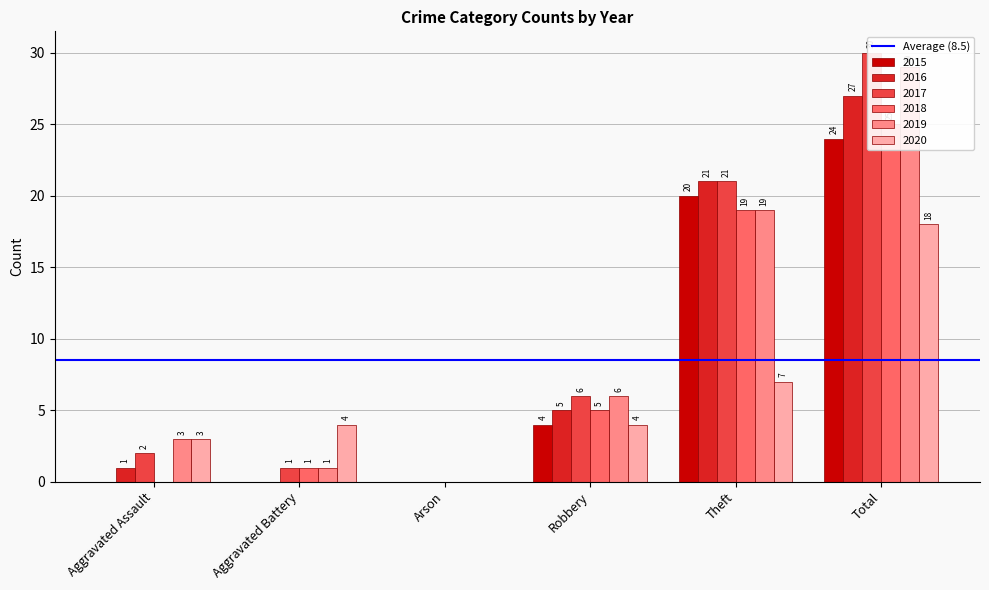

What position from the right is Aggravated Assault?

6